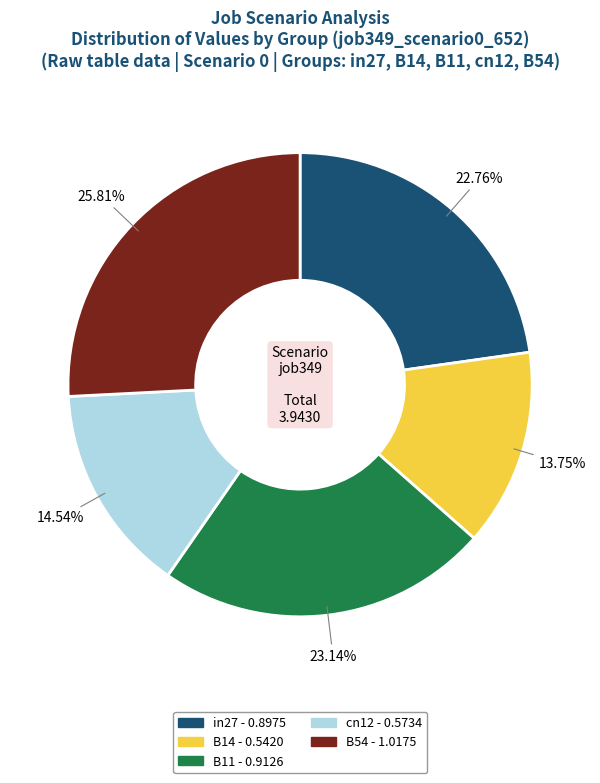

Is there a majority slice in this chart?

No